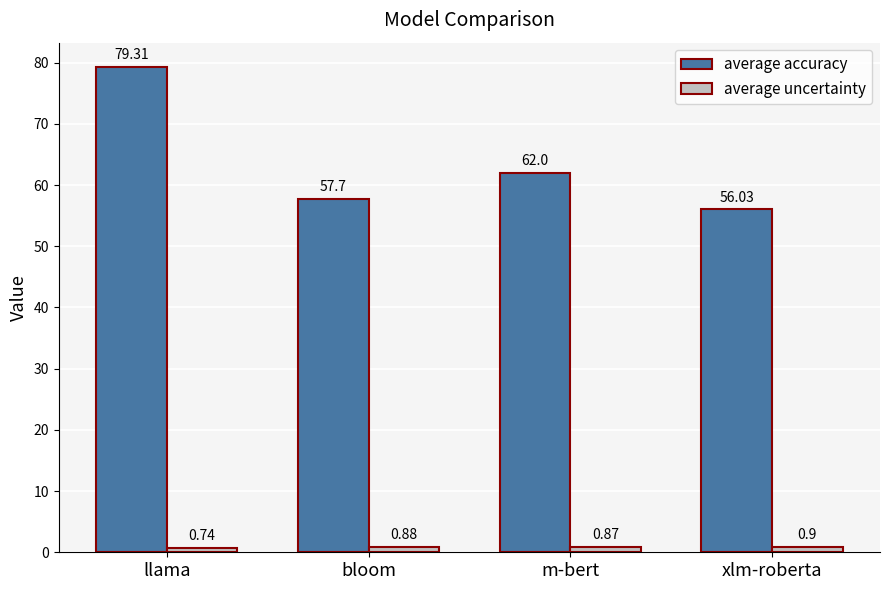

Read the average uncertainty value at bloom.

0.9